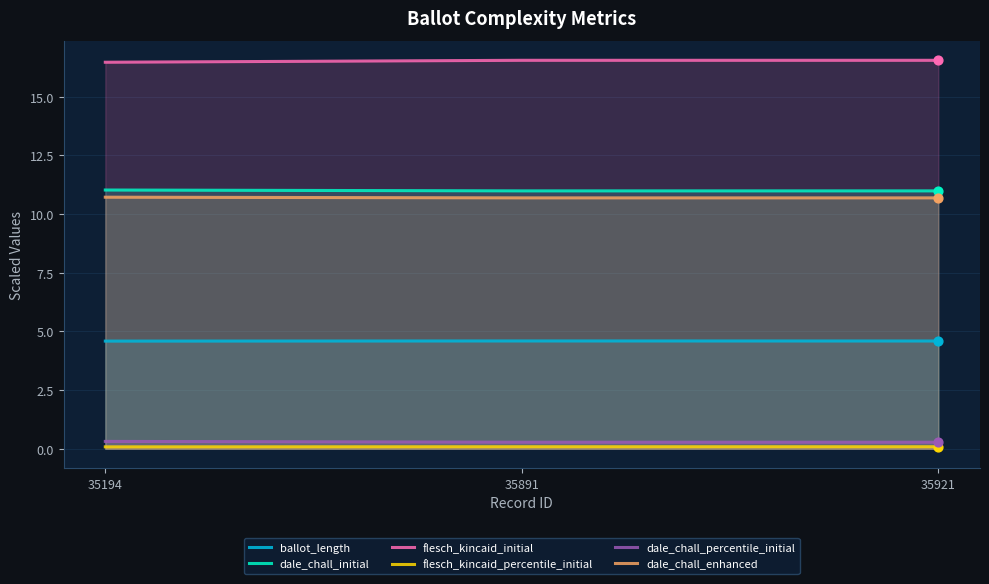

Is the value of dale_chall_percentile_initial at 35194 greater than the value of dale_chall_initial at 35891?

No